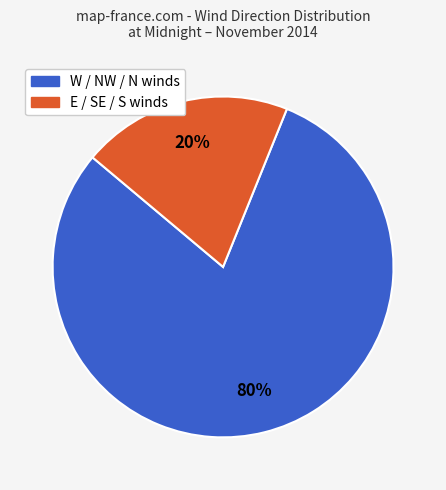

Between E / SE / S winds and W / NW / N winds, which is larger?

W / NW / N winds